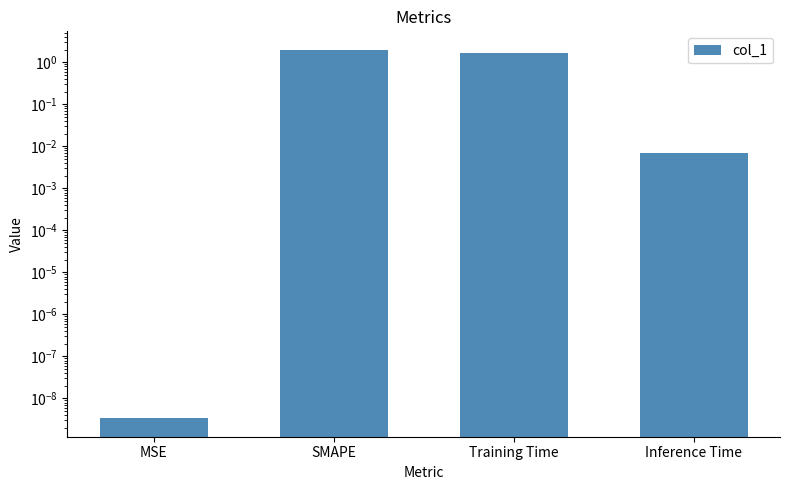

What is the average value?

0.9